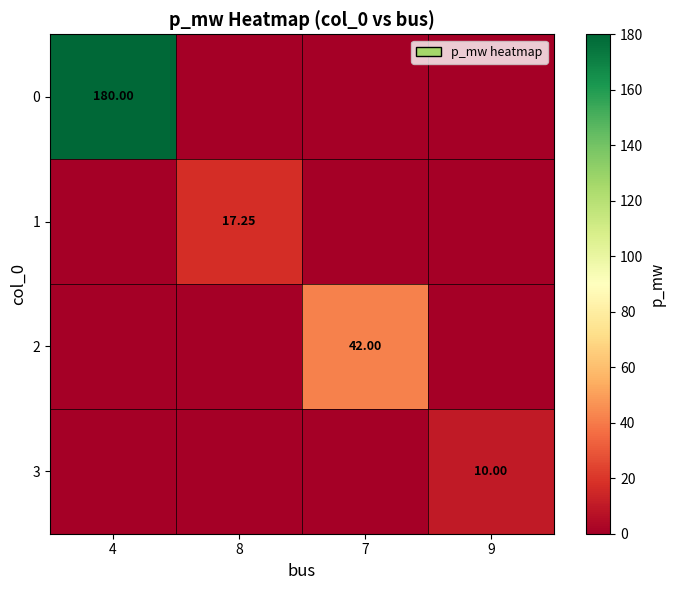

Is it true that 1 equals 0.0 at 4?

True